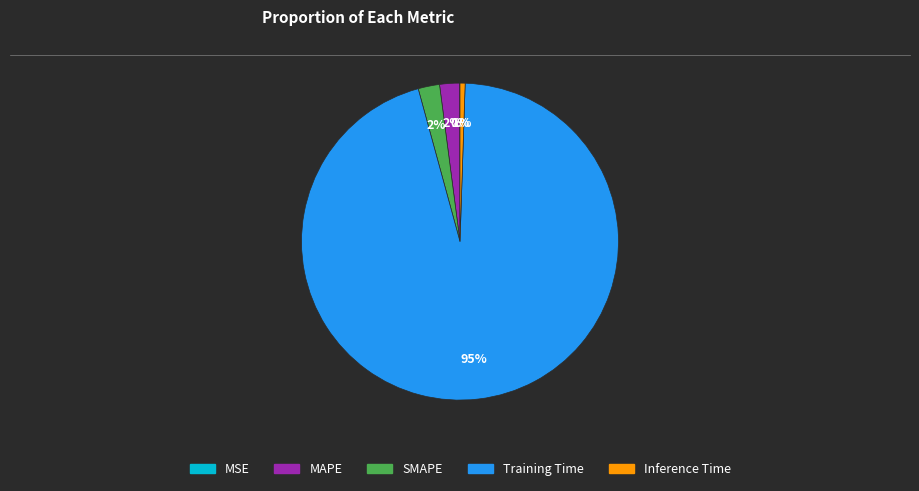

Does any single category account for the majority?

Yes